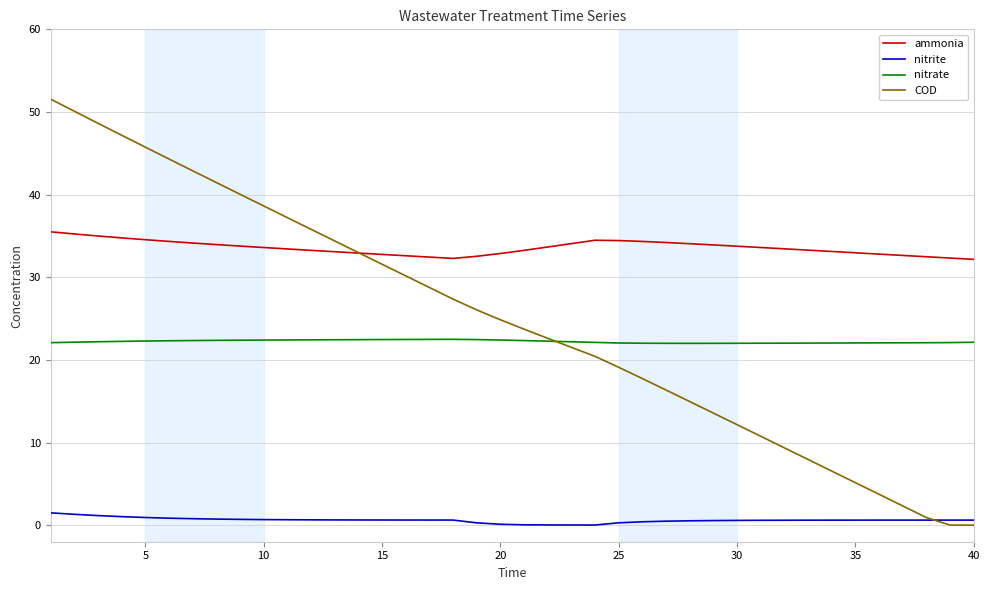

Which series has the largest range (max minus min)?

COD